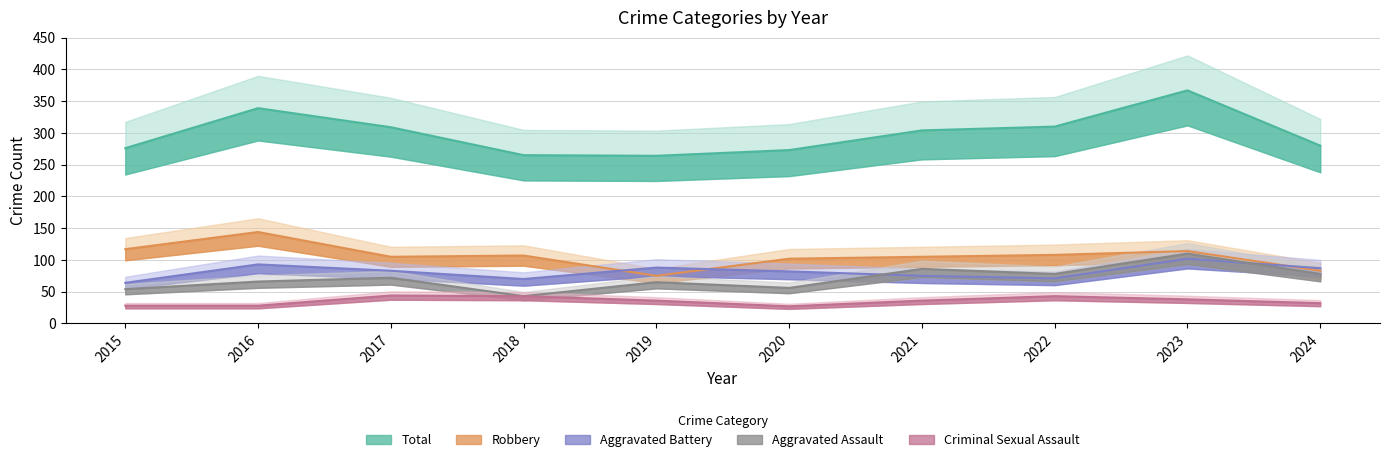

Which series has the largest total across all categories?

Total